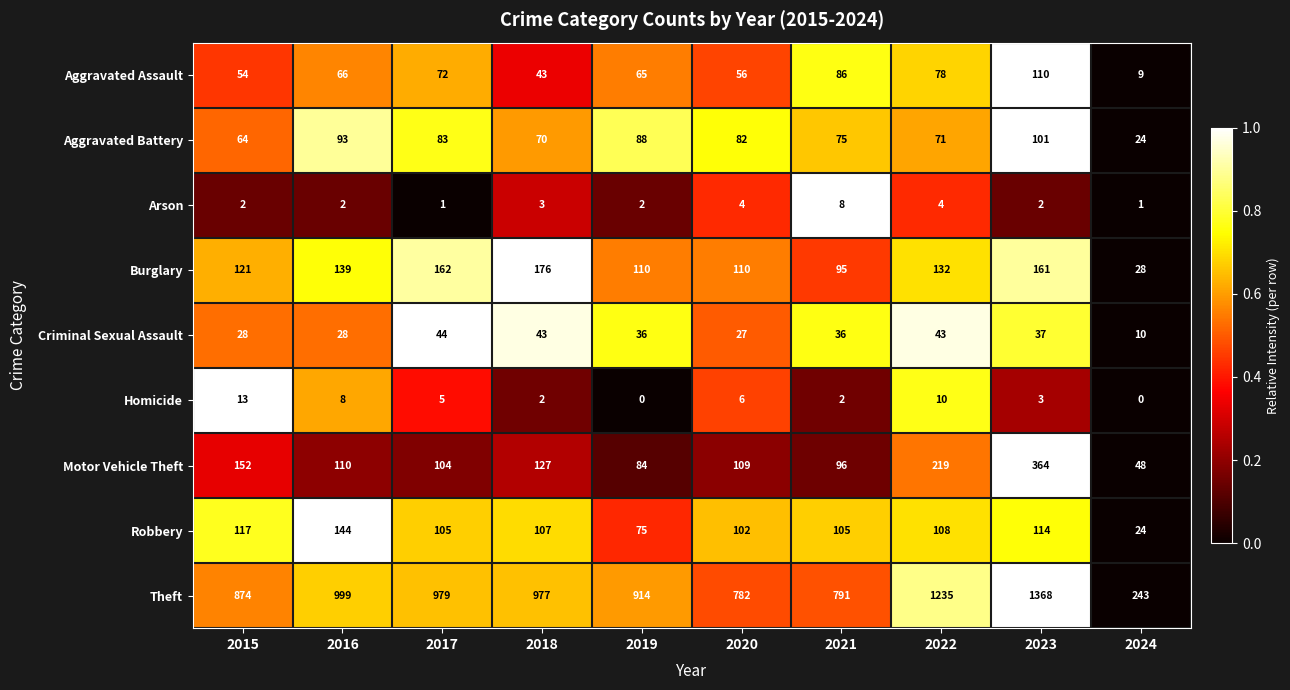

What is the difference between the highest and lowest values at 2016?

997